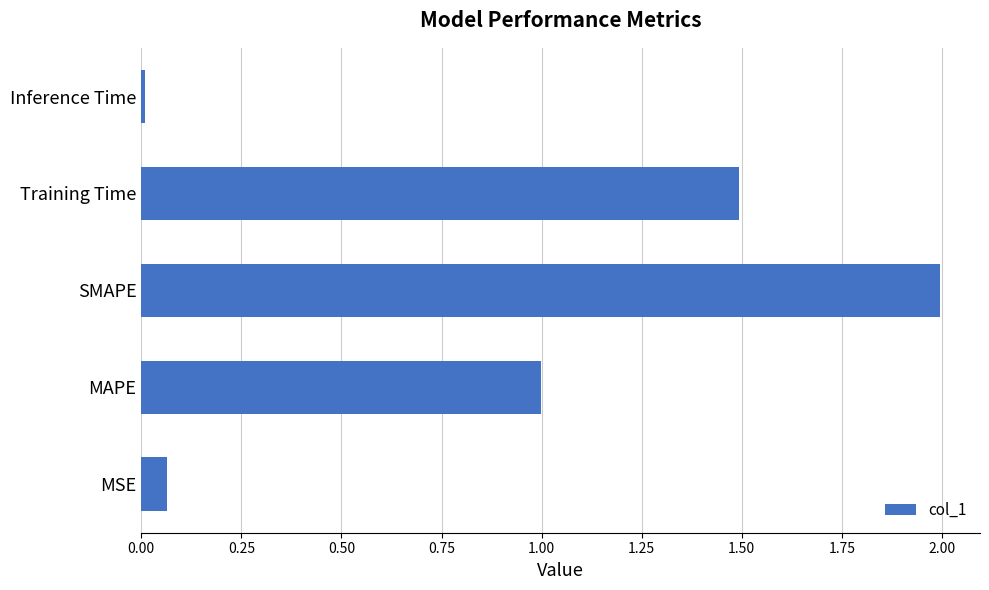

At which category does the chart reach its minimum across all series?

Inference Time